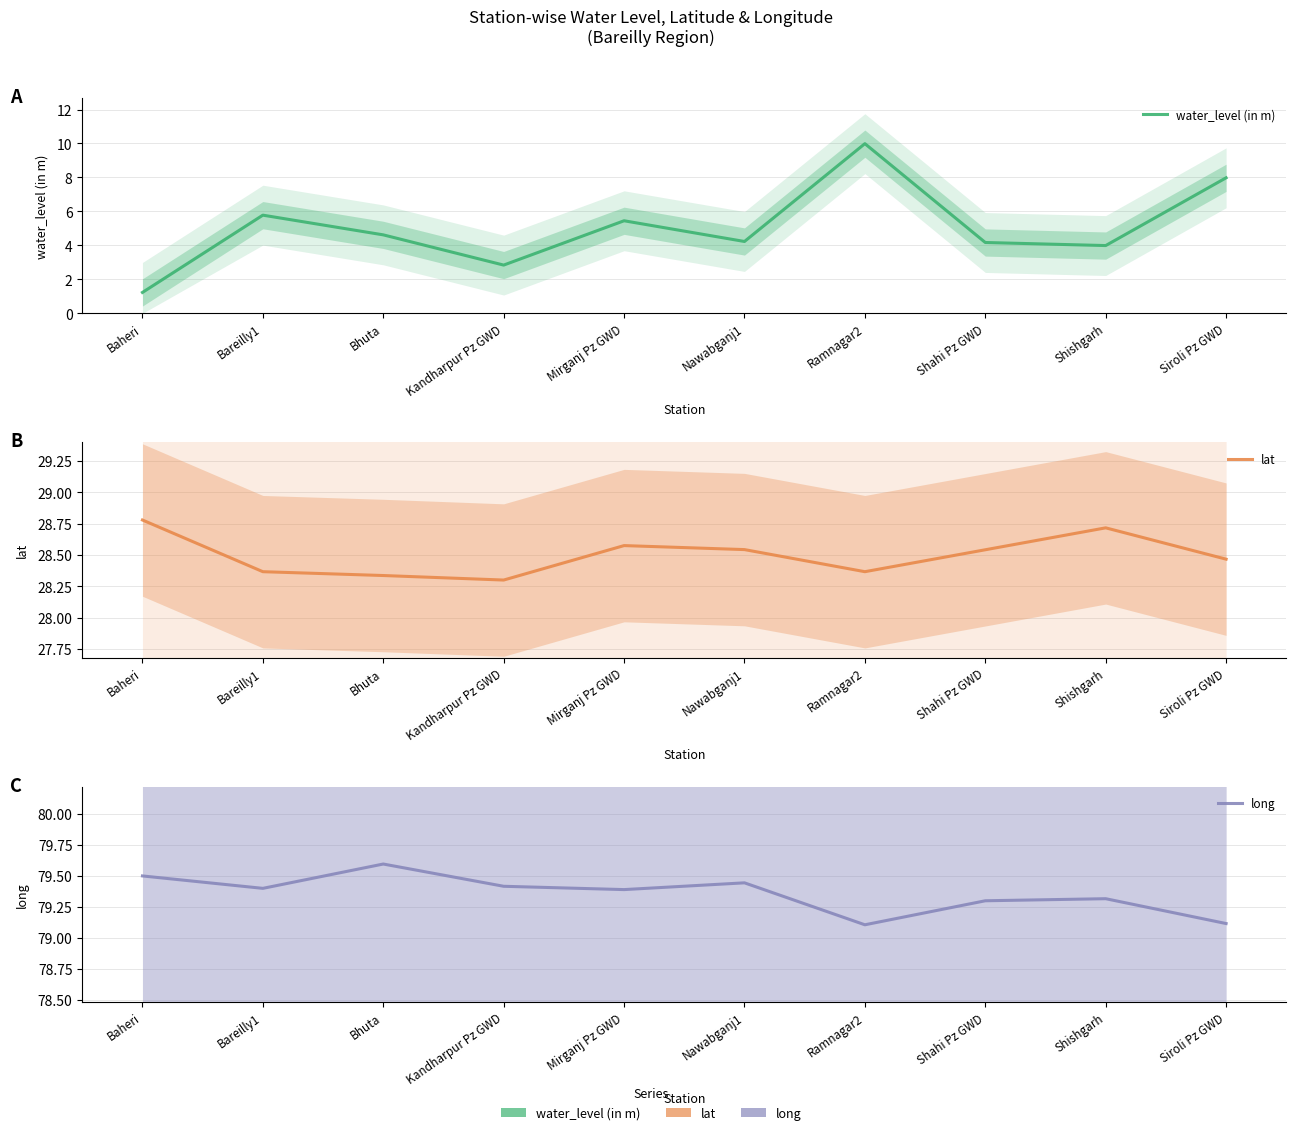

True or false: water_level (in m) has more than 2 points higher than both neighbors.

True